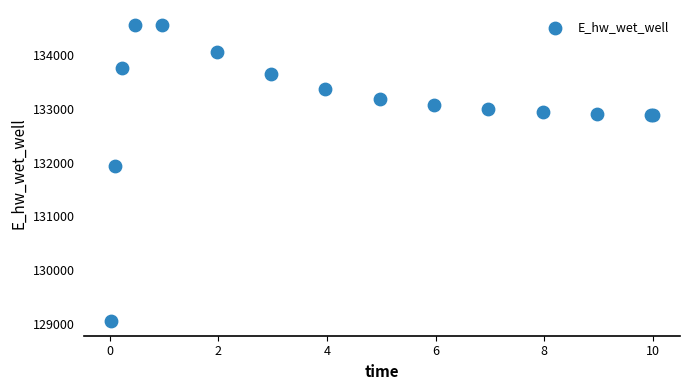

What Y value in the scatter plot is closest to 131809?

131929.0